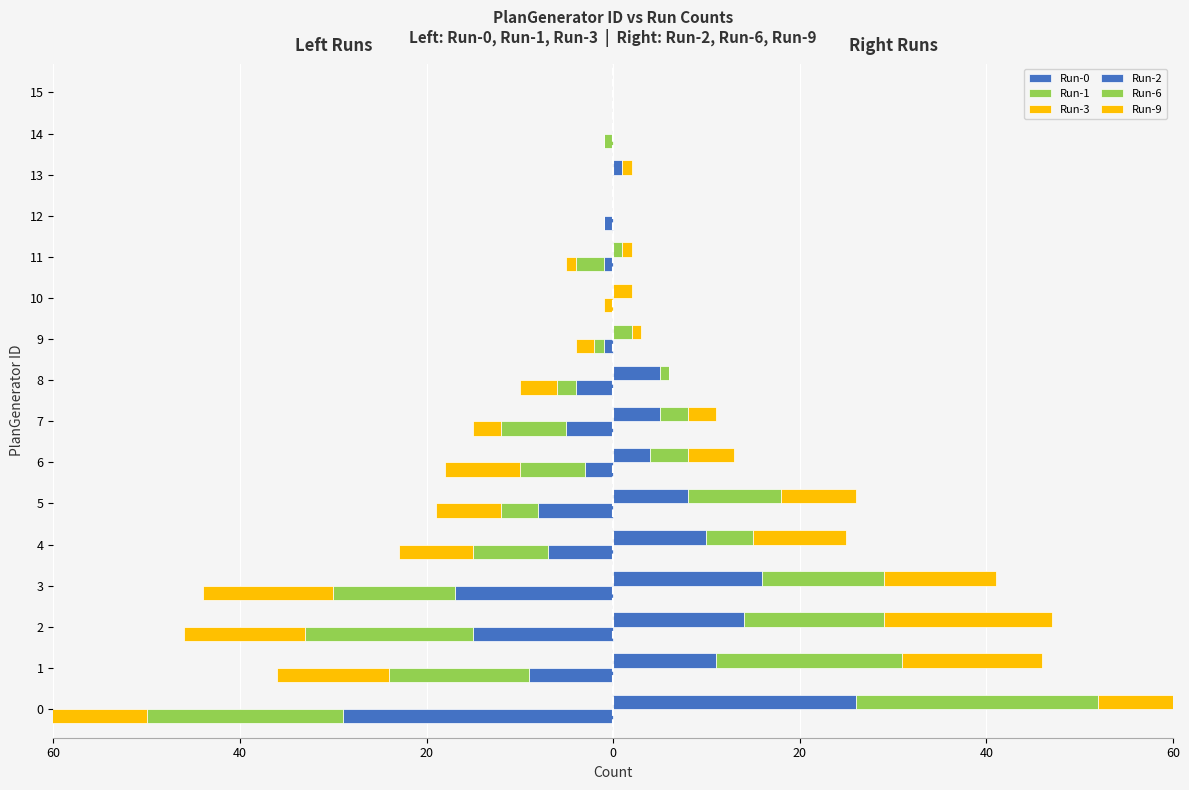

How many bars are there in total?

96